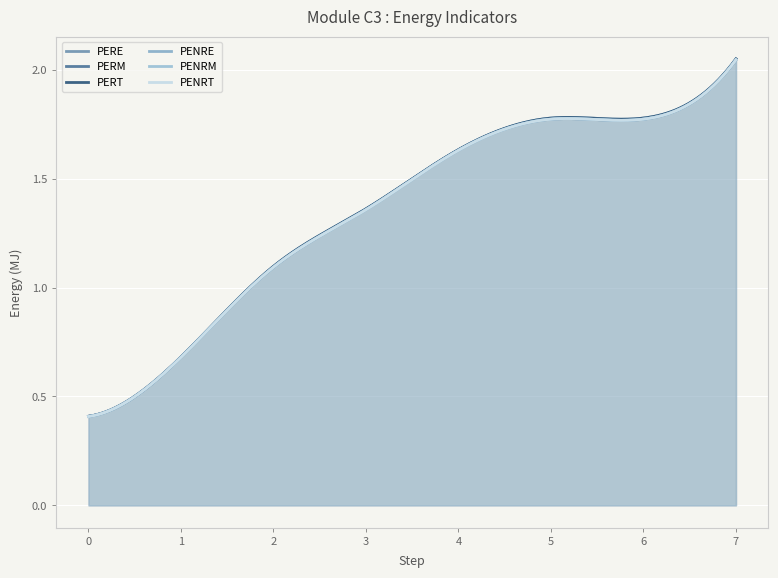

Reading right to left, extract all data points from this chart.

PERE: 7=2.1	6=1.8	5=1.8	4=1.6	3=1.4	2=1.1	1=0.7	0=0.4
PERM: 7=2.0	6=1.8	5=1.8	4=1.6	3=1.4	2=1.1	1=0.7	0=0.4
PERT: 7=2.1	6=1.8	5=1.8	4=1.6	3=1.4	2=1.1	1=0.7	0=0.4
PENRE: 7=2.0	6=1.8	5=1.8	4=1.6	3=1.4	2=1.1	1=0.7	0=0.4
PENRM: 7=2.0	6=1.8	5=1.8	4=1.6	3=1.4	2=1.1	1=0.7	0=0.4
PENRT: 7=2.0	6=1.8	5=1.8	4=1.6	3=1.4	2=1.1	1=0.7	0=0.4